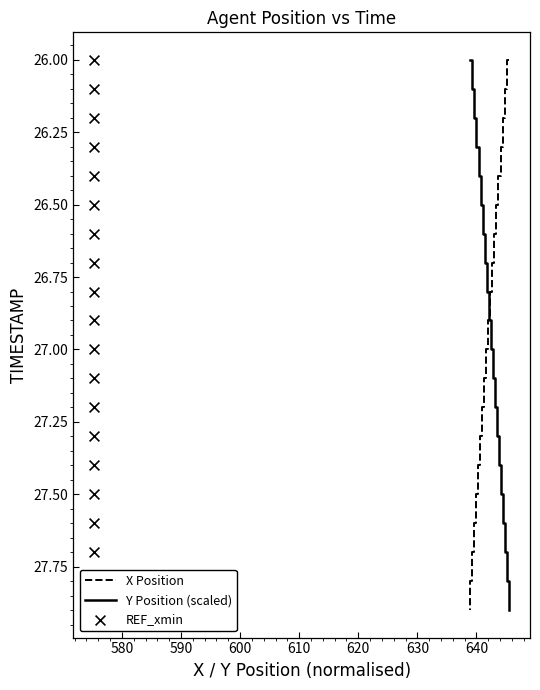

Which series has the largest total across all categories?

X Position